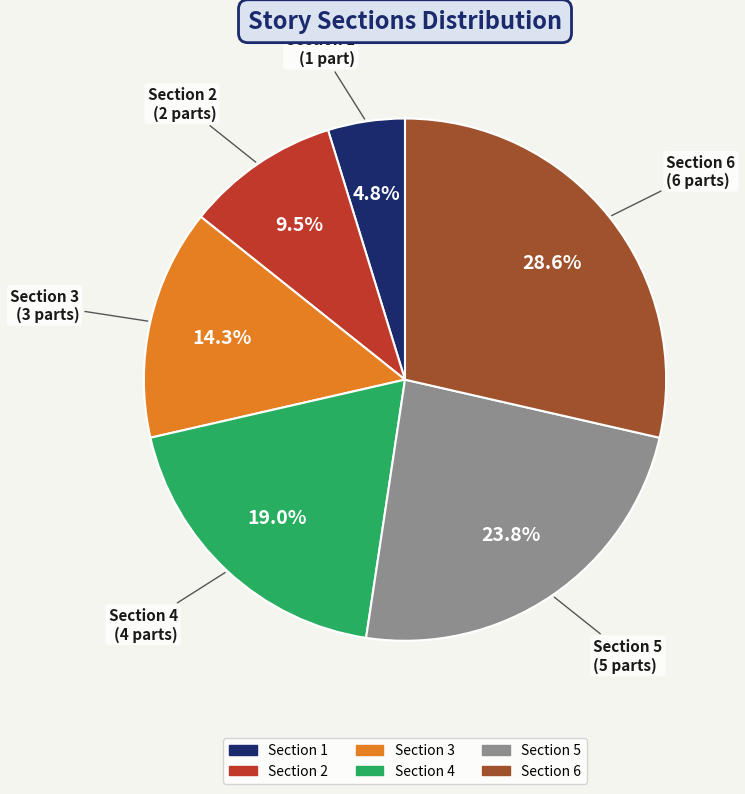

Approximately how many times larger is the value at Section 5 compared to Section 3?

1.7